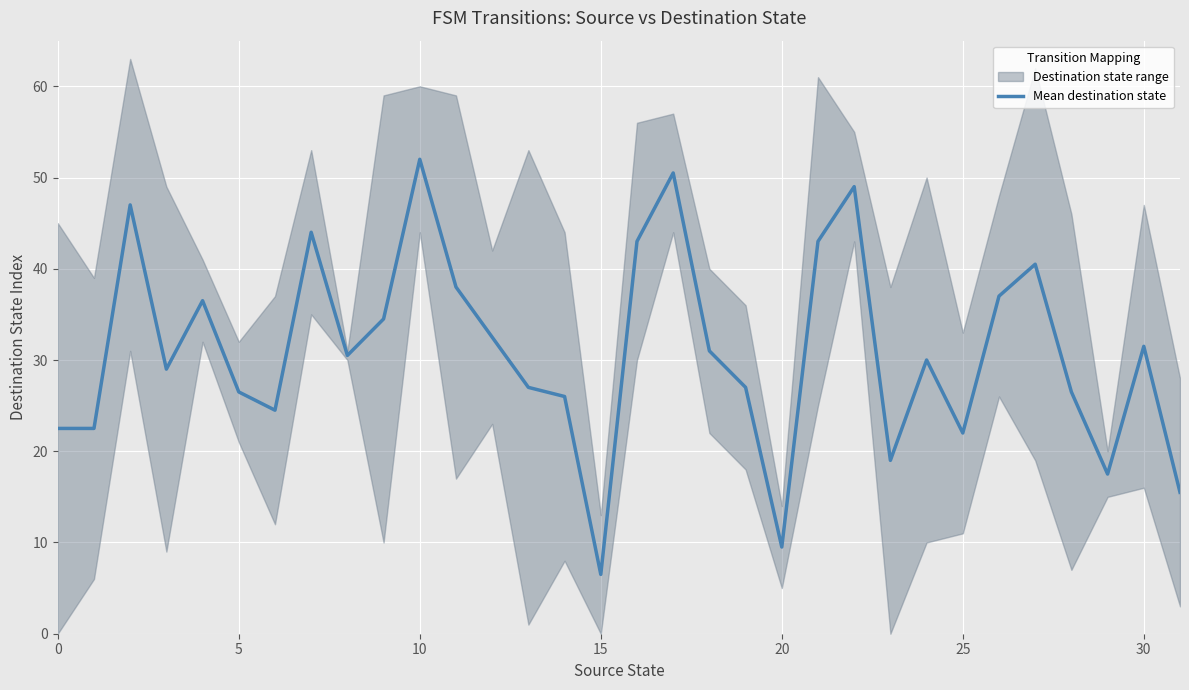

Count the number of values greater than 30.

16